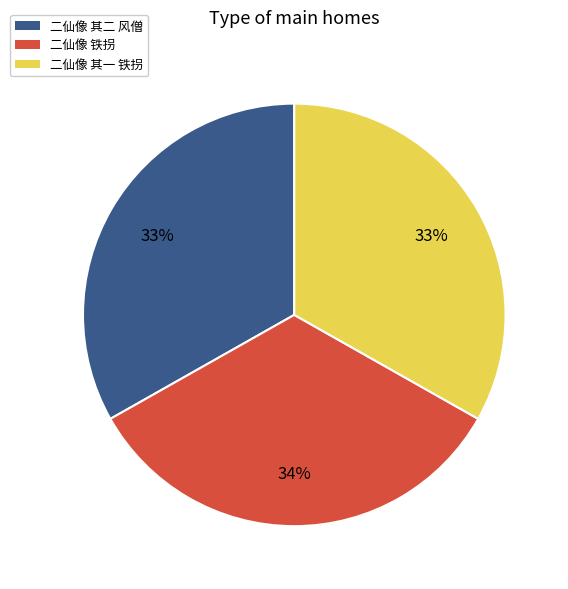

Is there any slice that represents more than half of the pie?

No